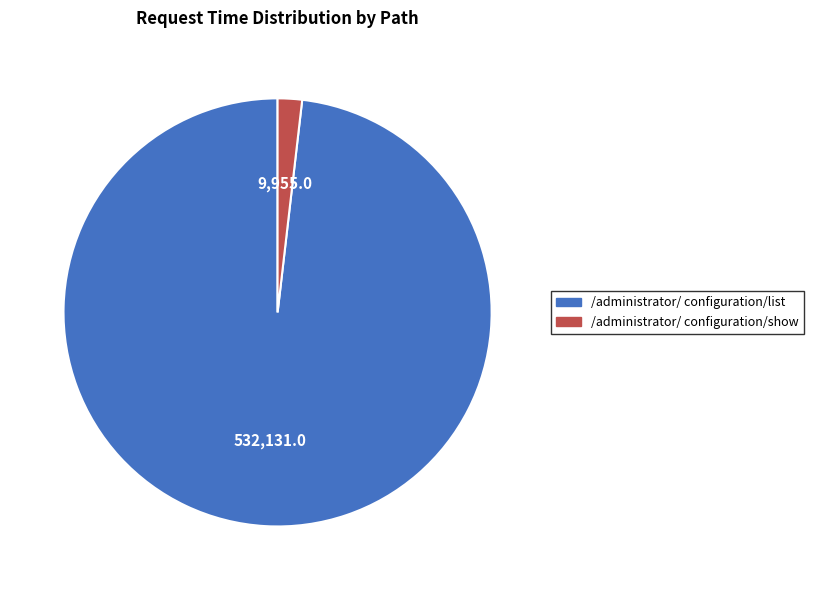

Is there a majority slice in this chart?

Yes